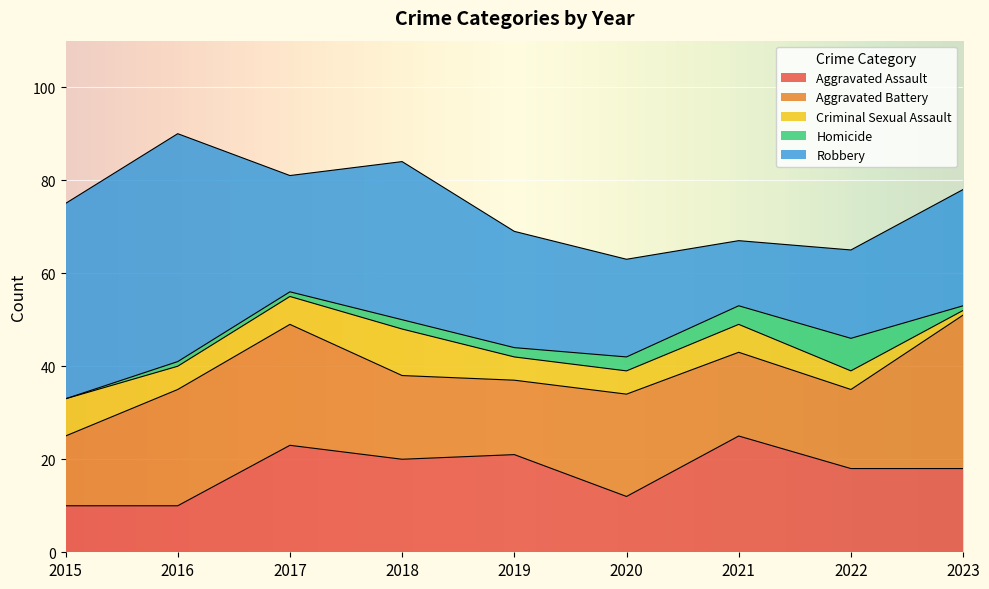

Between which two adjacent categories do Aggravated Battery and Robbery first intersect?

2016 and 2017